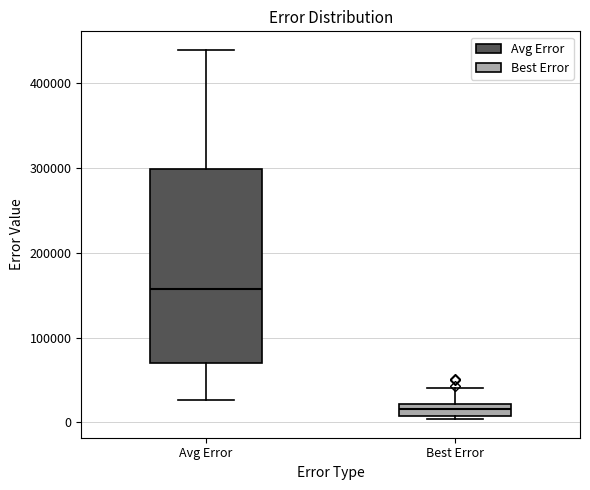

Which box is the tallest, from its lower edge to its upper edge?

Avg Error